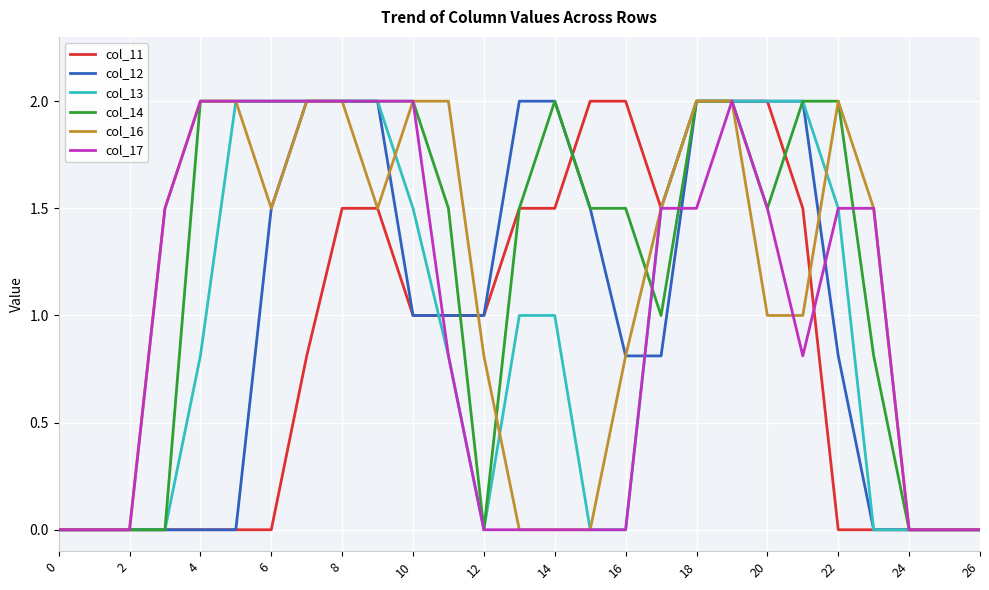

What is the greatest value displayed?

2.0